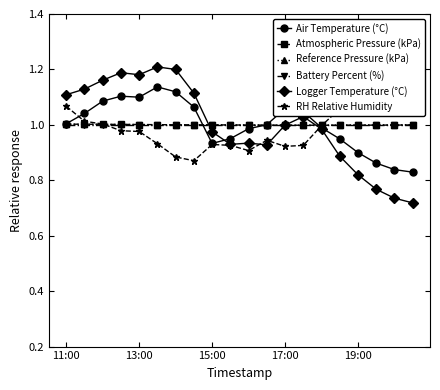

At how many categories does at least one series exceed 0?

20